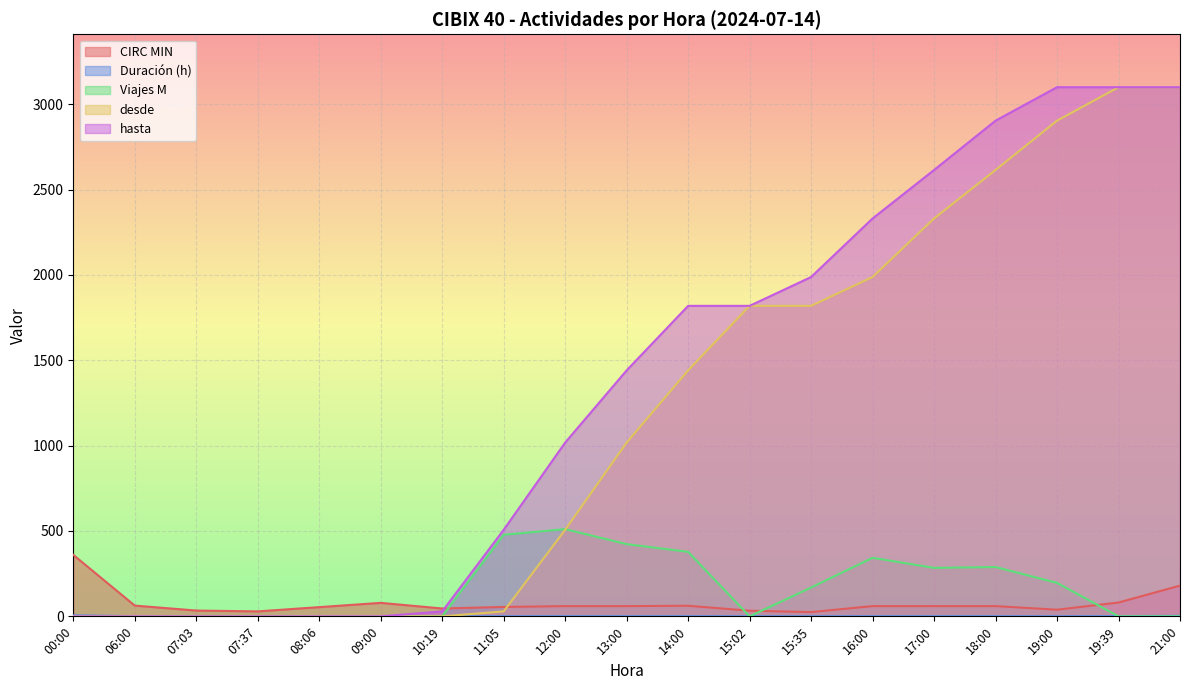

Which series has the widest spread of values?

desde